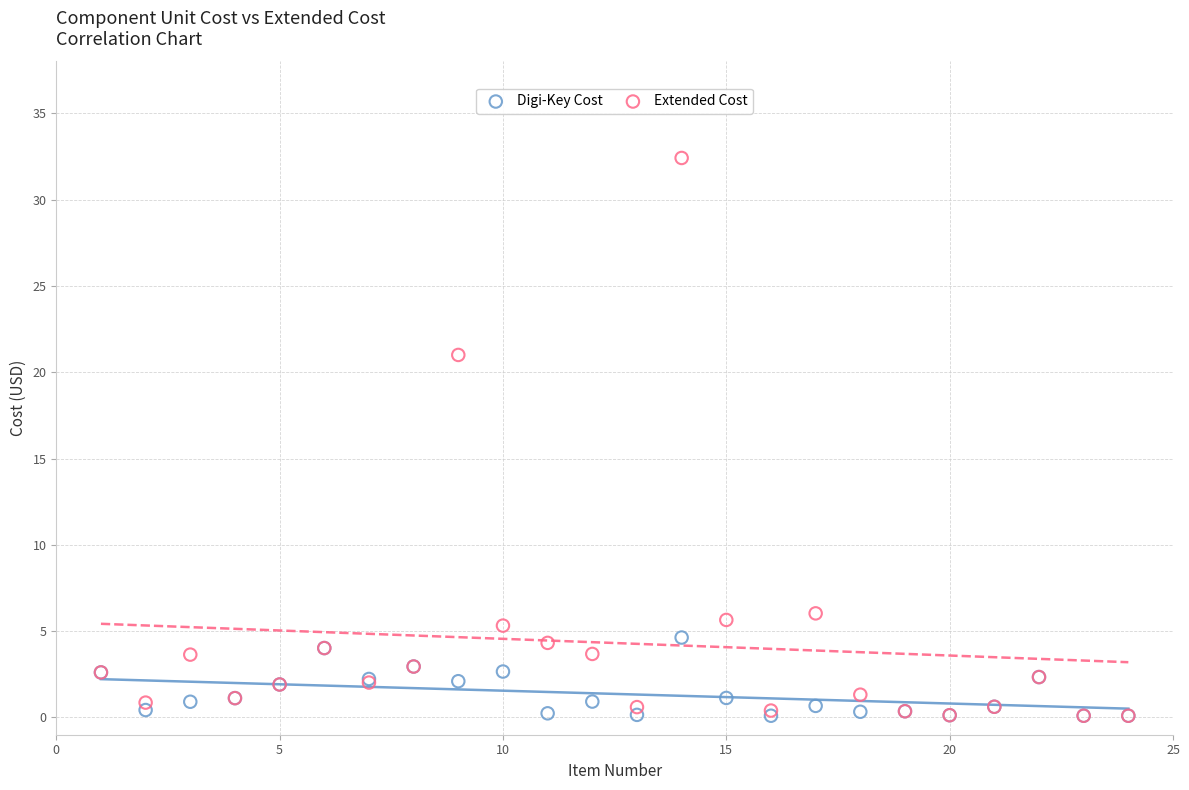

Which series has the largest Y range (max minus min)?

Extended Cost